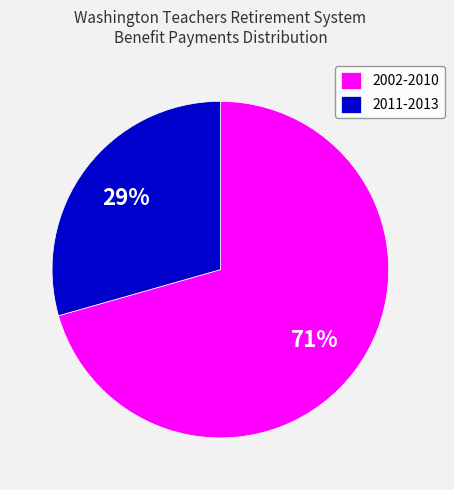

Is the sum of 2011-2013 and 2002-2010 greater than half?

Yes